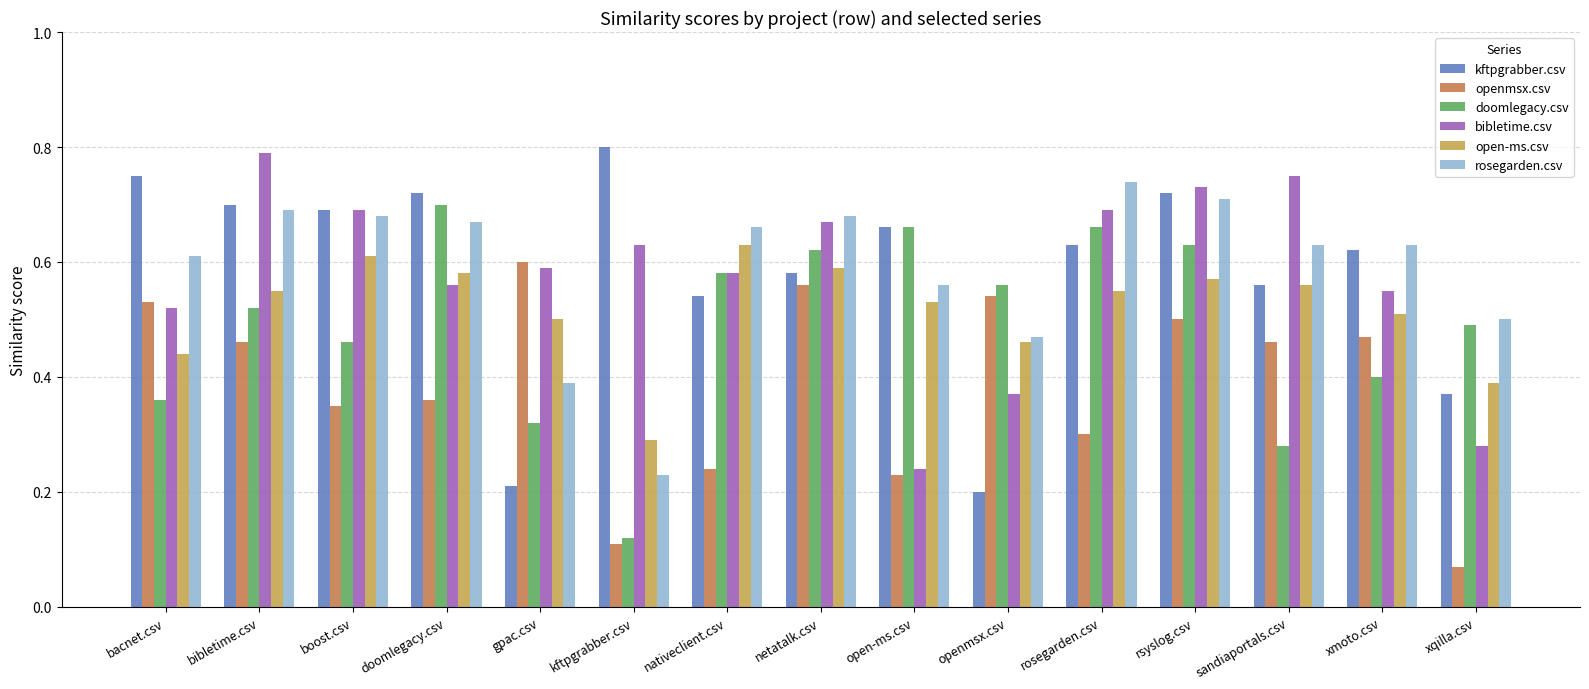

What is the sum of all bibletime.csv values?

8.6